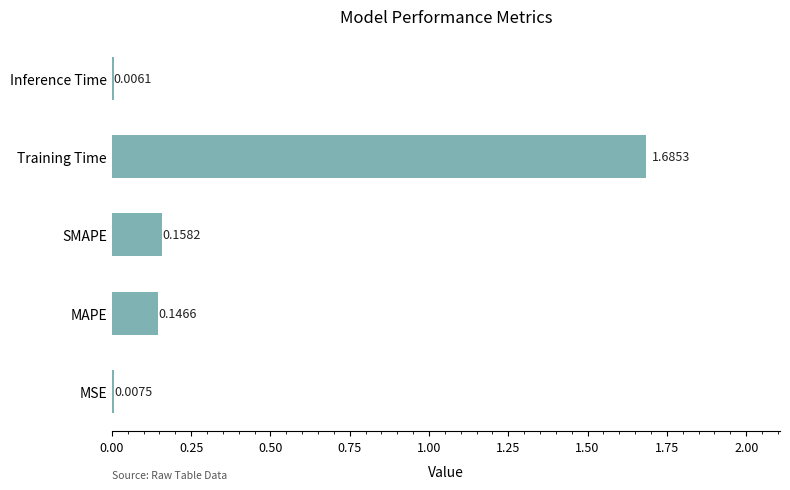

What is the average value?

0.4